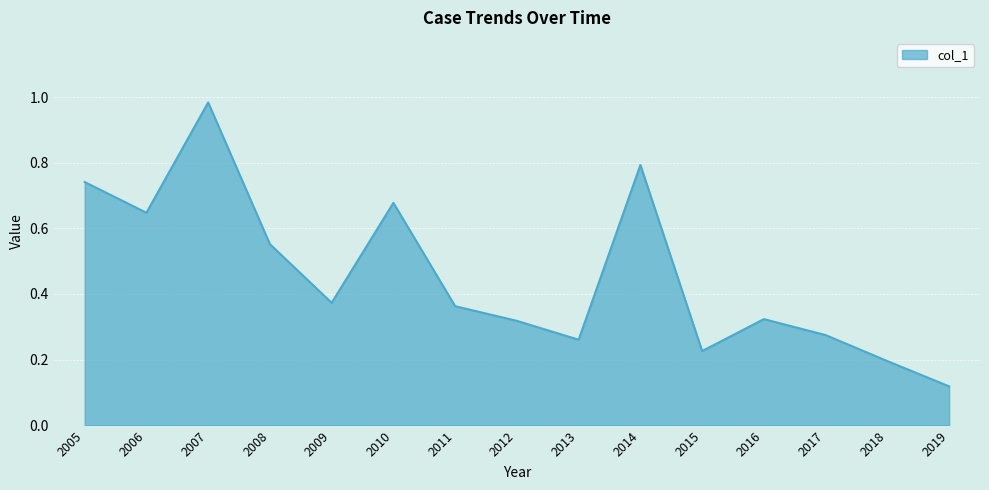

Which label corresponds to the smallest value in the chart?

2019